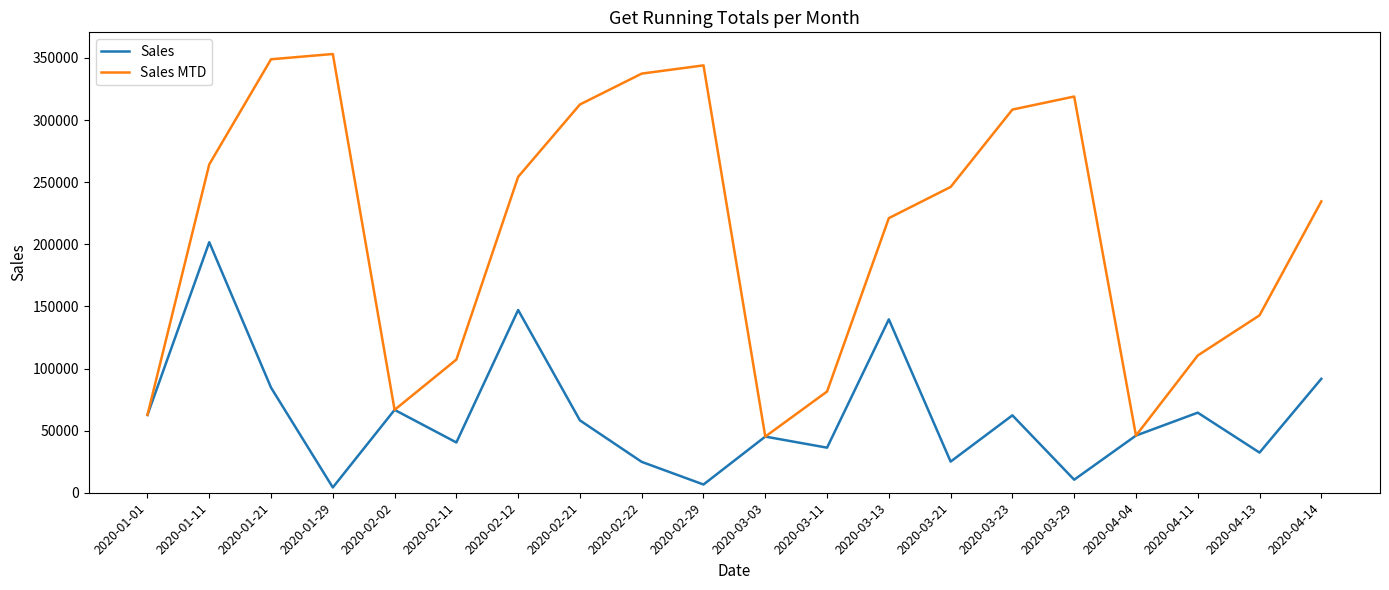

Rank the series by their average value, from lowest to highest.

Sales, Sales MTD